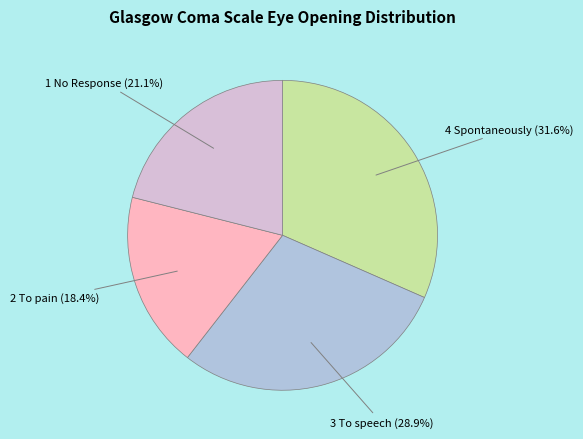

Is there any slice that represents more than half of the pie?

No